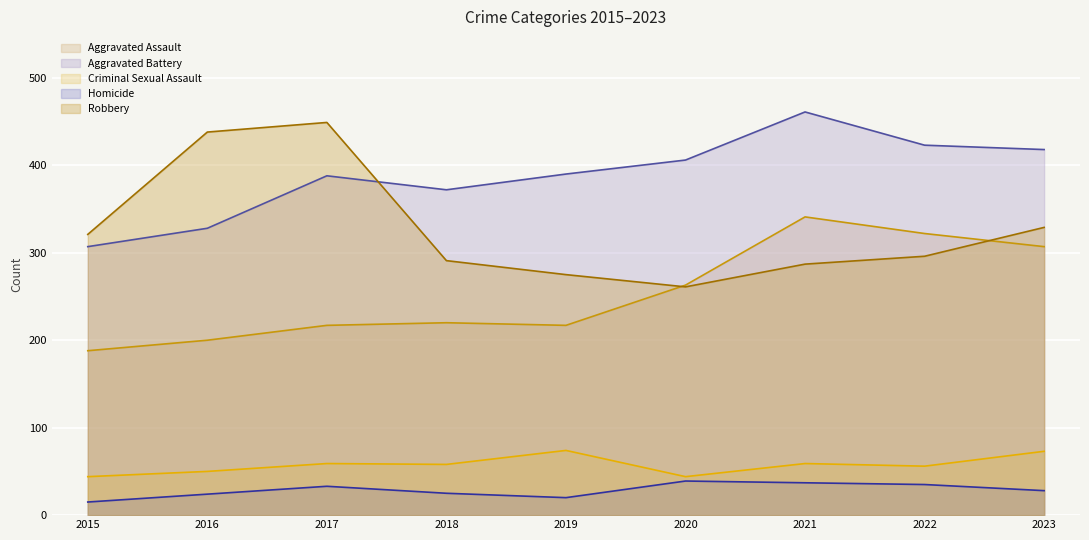

True or false: Robbery and Criminal Sexual Assault cross at least once.

False